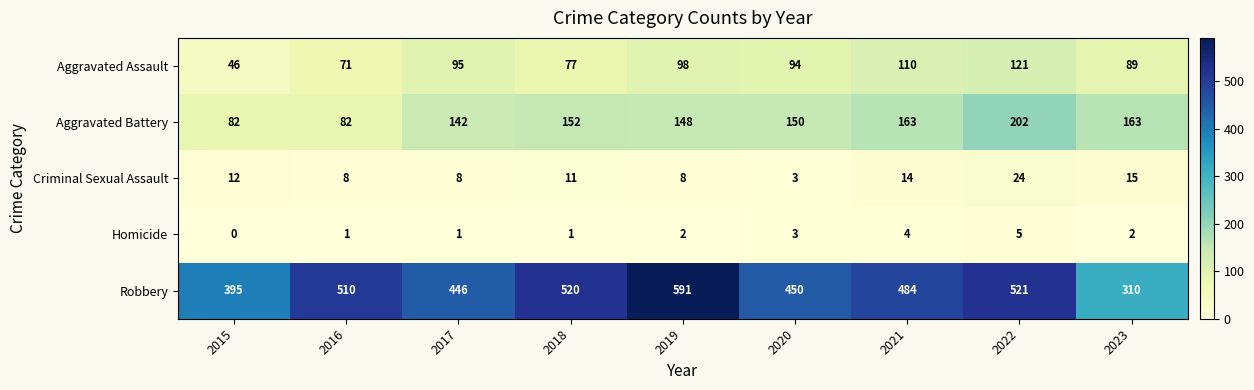

Is it true that Criminal Sexual Assault equals 11 at 2016?

False